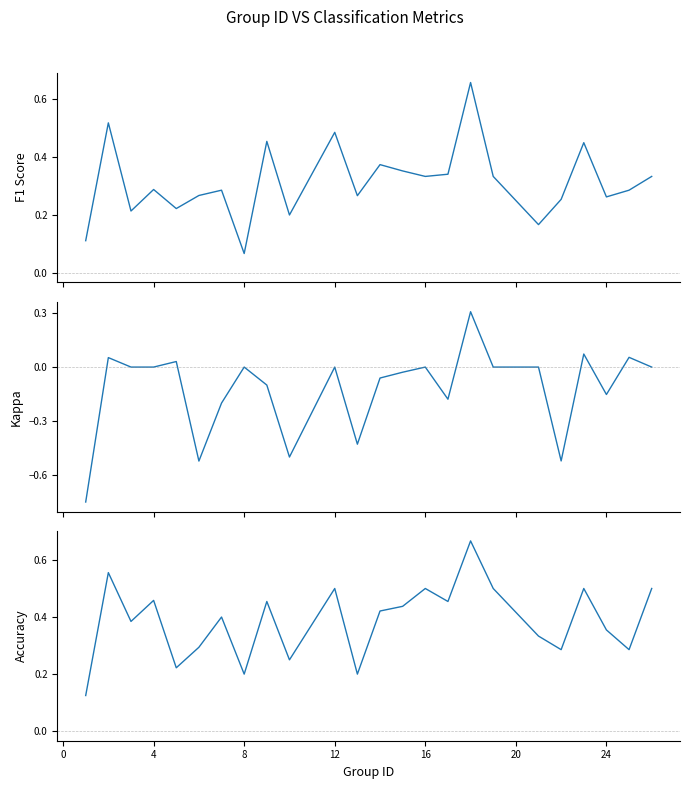

The kappa series shows -0.1 at 12. True or false?

False